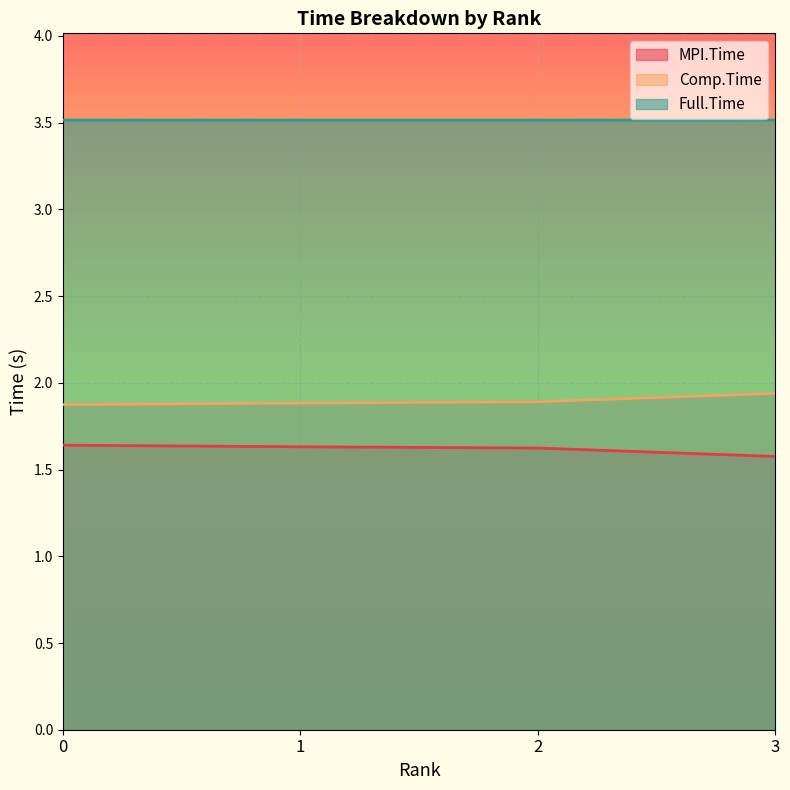

What is the sum of the Full.Time values at 1 and 3?

7.0